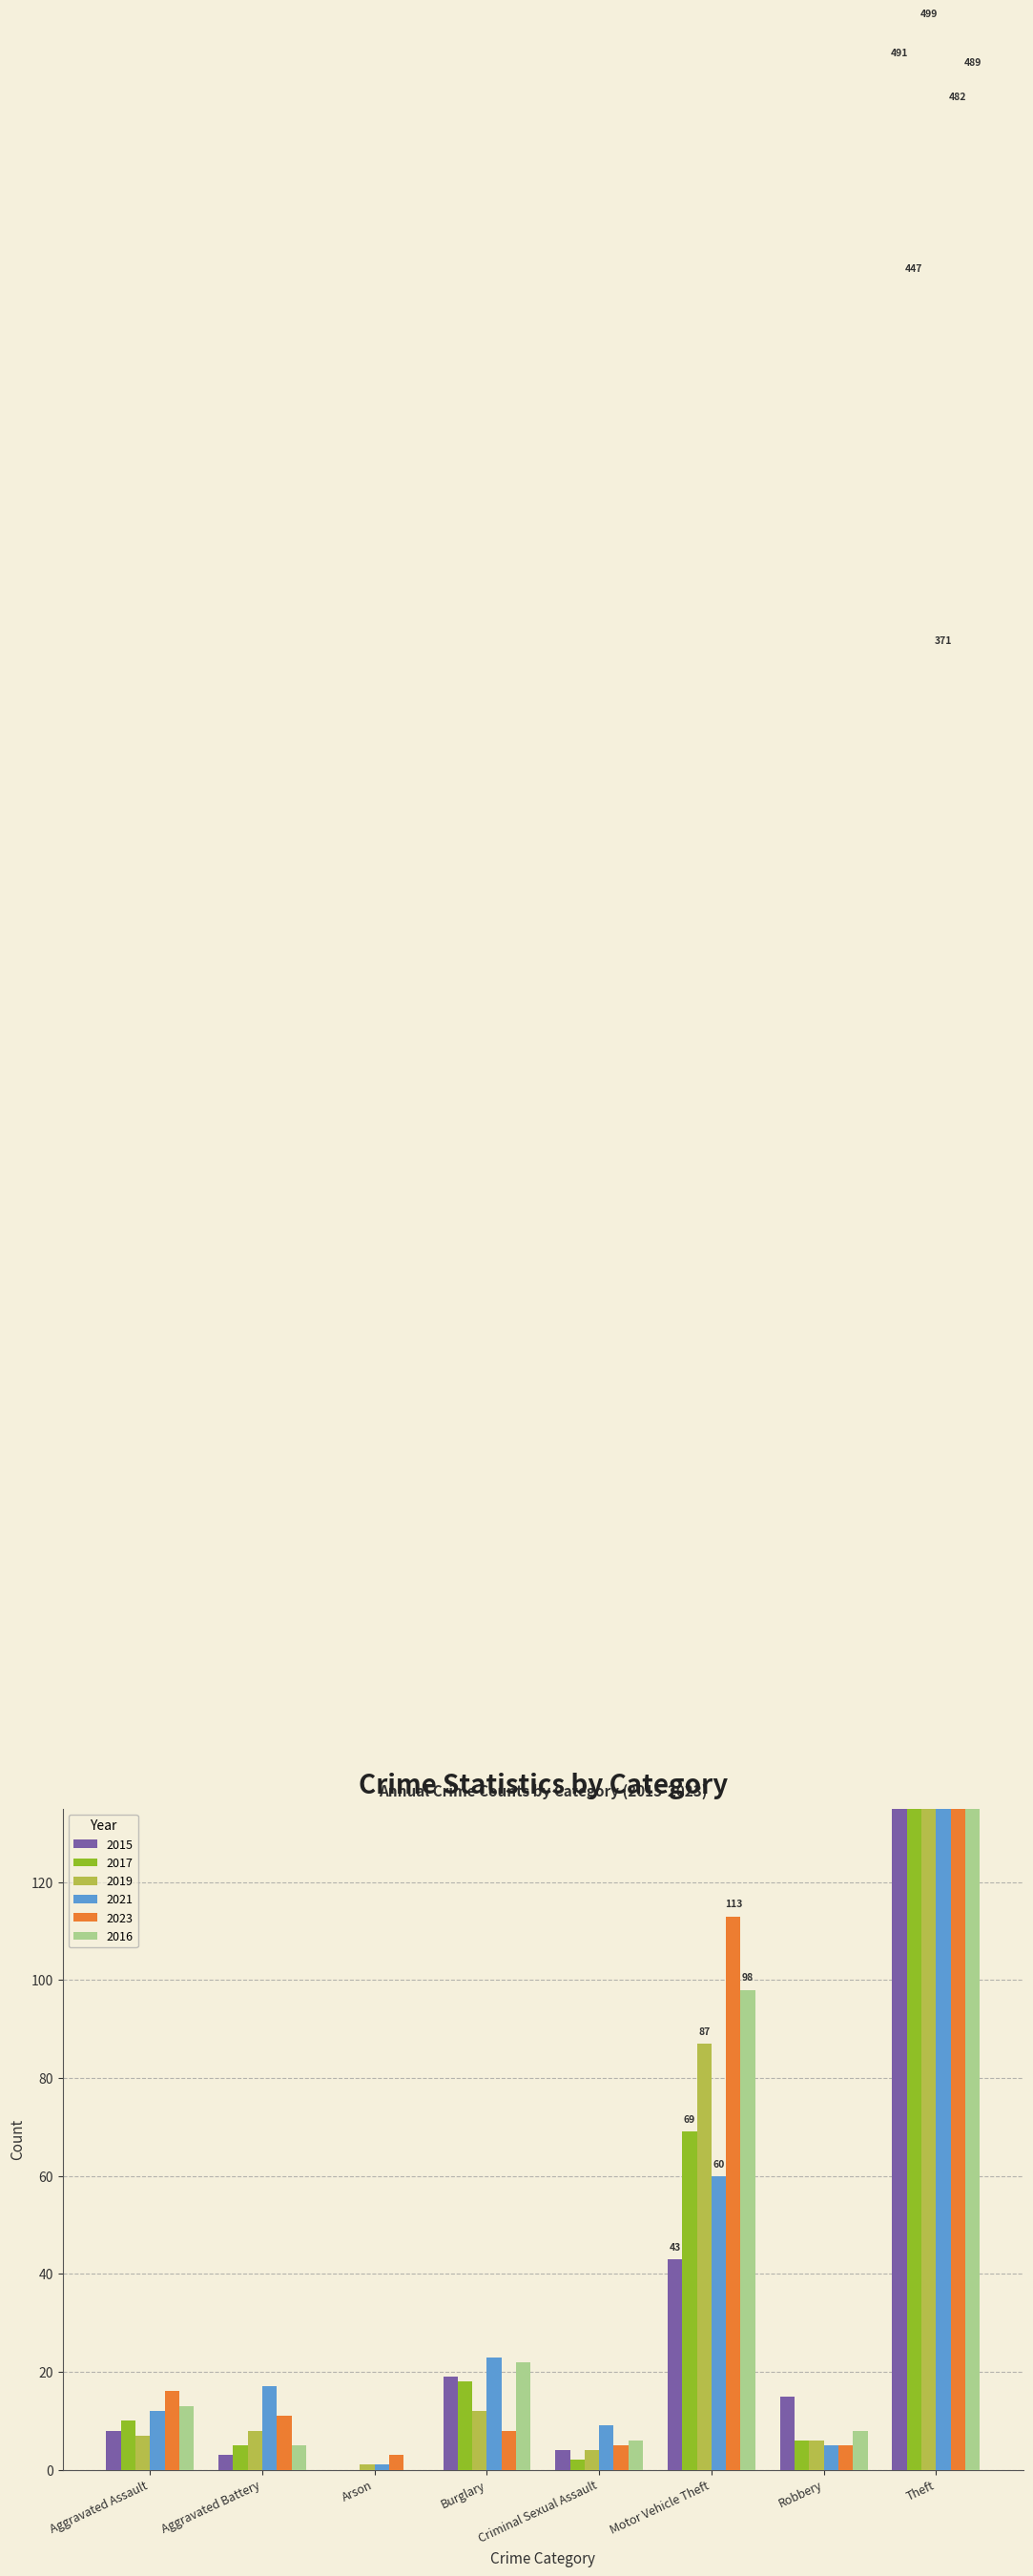

Which series has the widest spread of values?

2019